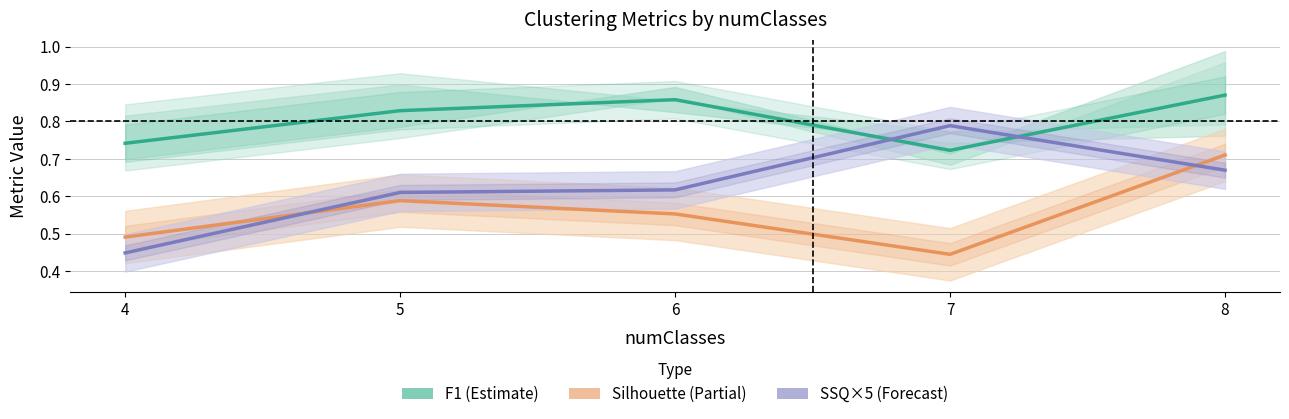

The value of SSQ×5 (Forecast) at 4 is 0.3. True or false?

False